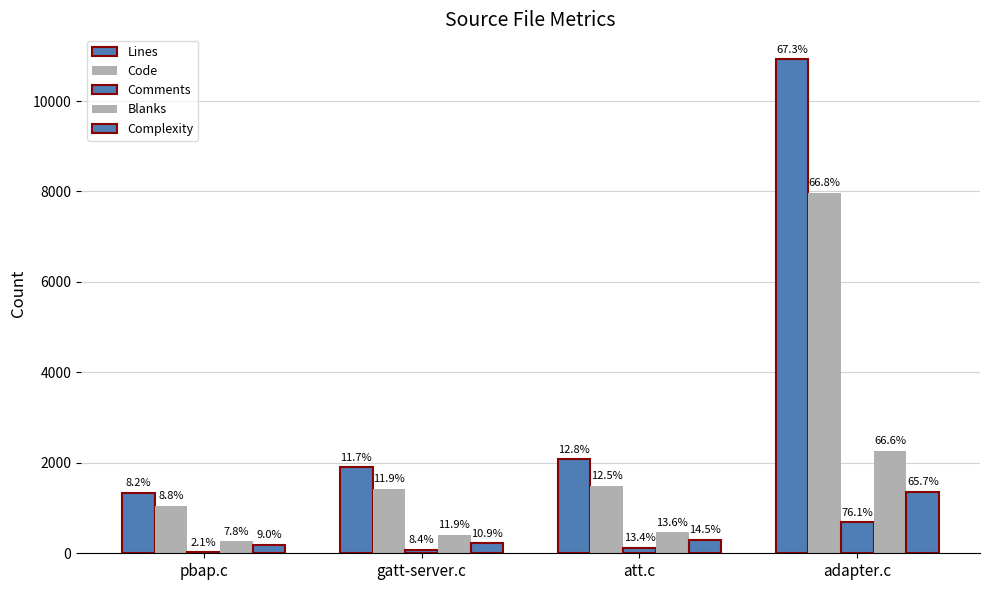

At gatt-server.c, list the series in order from largest to smallest.

Lines, Code, Blanks, Complexity, Comments